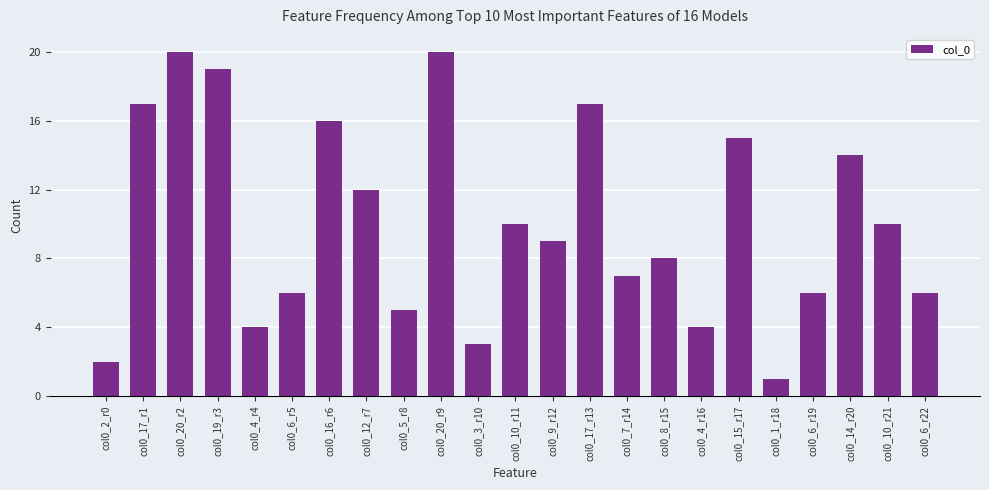

How many bars are there in total?

23